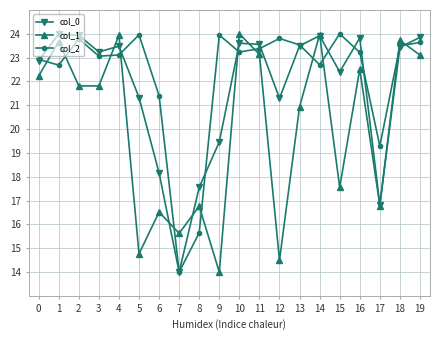

How many lines are shown in the chart?

3